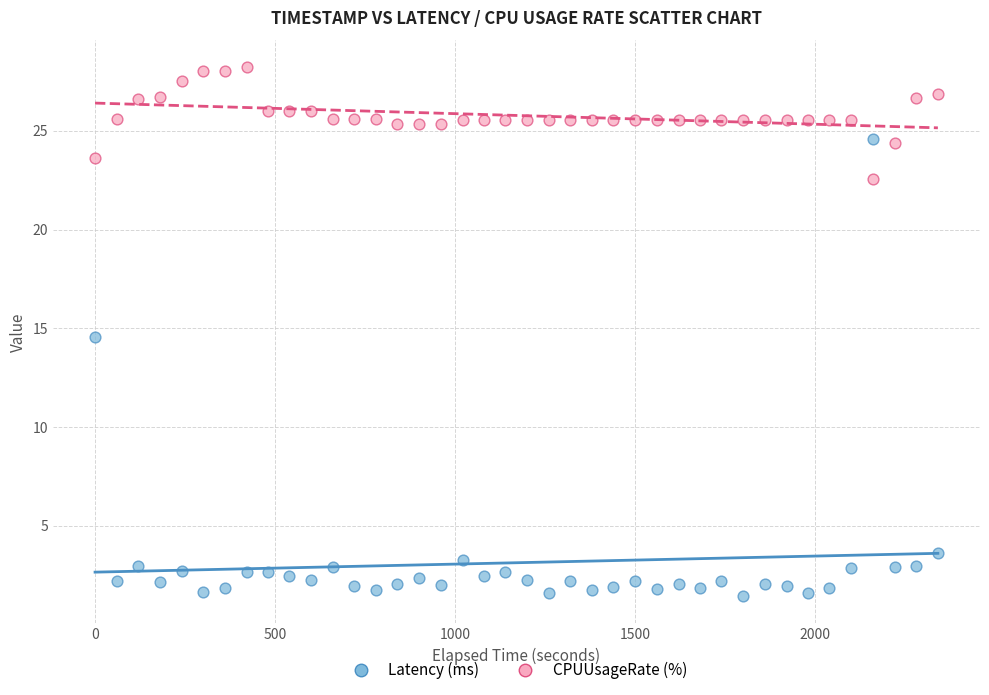

What is the X range (max minus min) for the scatter plot?

2341.0